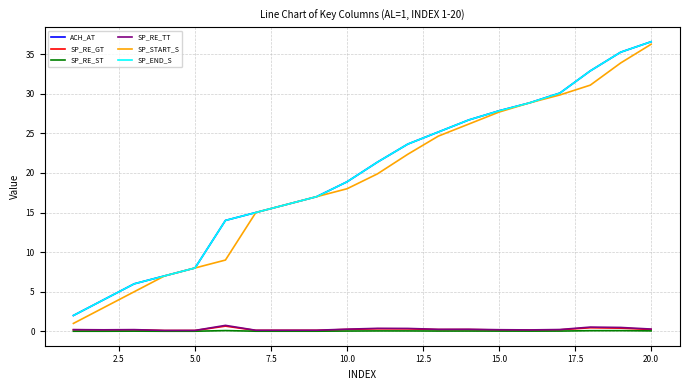

Reading left to right, what are all the values shown in this chart?

ACH_AT: 2.0	4.0	6.0	7.0	8.0	14.0	15.0	16.0	17.0	18.9	21.4	23.6	25.2	26.7	27.8	28.8	30.1	32.9	35.2	36.6
SP_RE_GT: 0.2	0.2	0.2	0.1	0.1	0.7	0.1	0.1	0.1	0.2	0.3	0.3	0.2	0.2	0.2	0.2	0.2	0.5	0.4	0.2
SP_RE_ST: 0.0	0.0	0.0	0.0	0.0	0.1	0.0	0.0	0.0	0.0	0.1	0.1	0.0	0.0	0.0	0.0	0.0	0.1	0.1	0.1
SP_RE_TT: 0.2	0.2	0.2	0.1	0.1	0.8	0.1	0.1	0.1	0.3	0.4	0.4	0.3	0.3	0.2	0.2	0.2	0.5	0.5	0.3
SP_START_S: 1.0	3.0	5.0	7.0	8.0	9.0	15.0	16.0	17.0	18.0	19.9	22.4	24.6	26.2	27.7	28.8	29.8	31.1	33.9	36.2
SP_END_S: 2.0	4.0	6.0	7.0	8.0	14.0	15.0	16.0	17.0	18.9	21.4	23.6	25.2	26.7	27.8	28.8	30.1	32.9	35.2	36.6